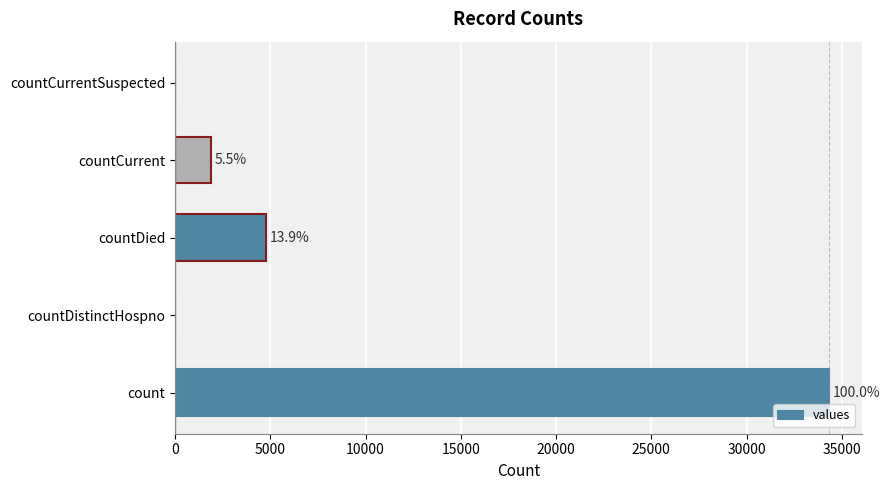

Are the bars horizontal?

Yes